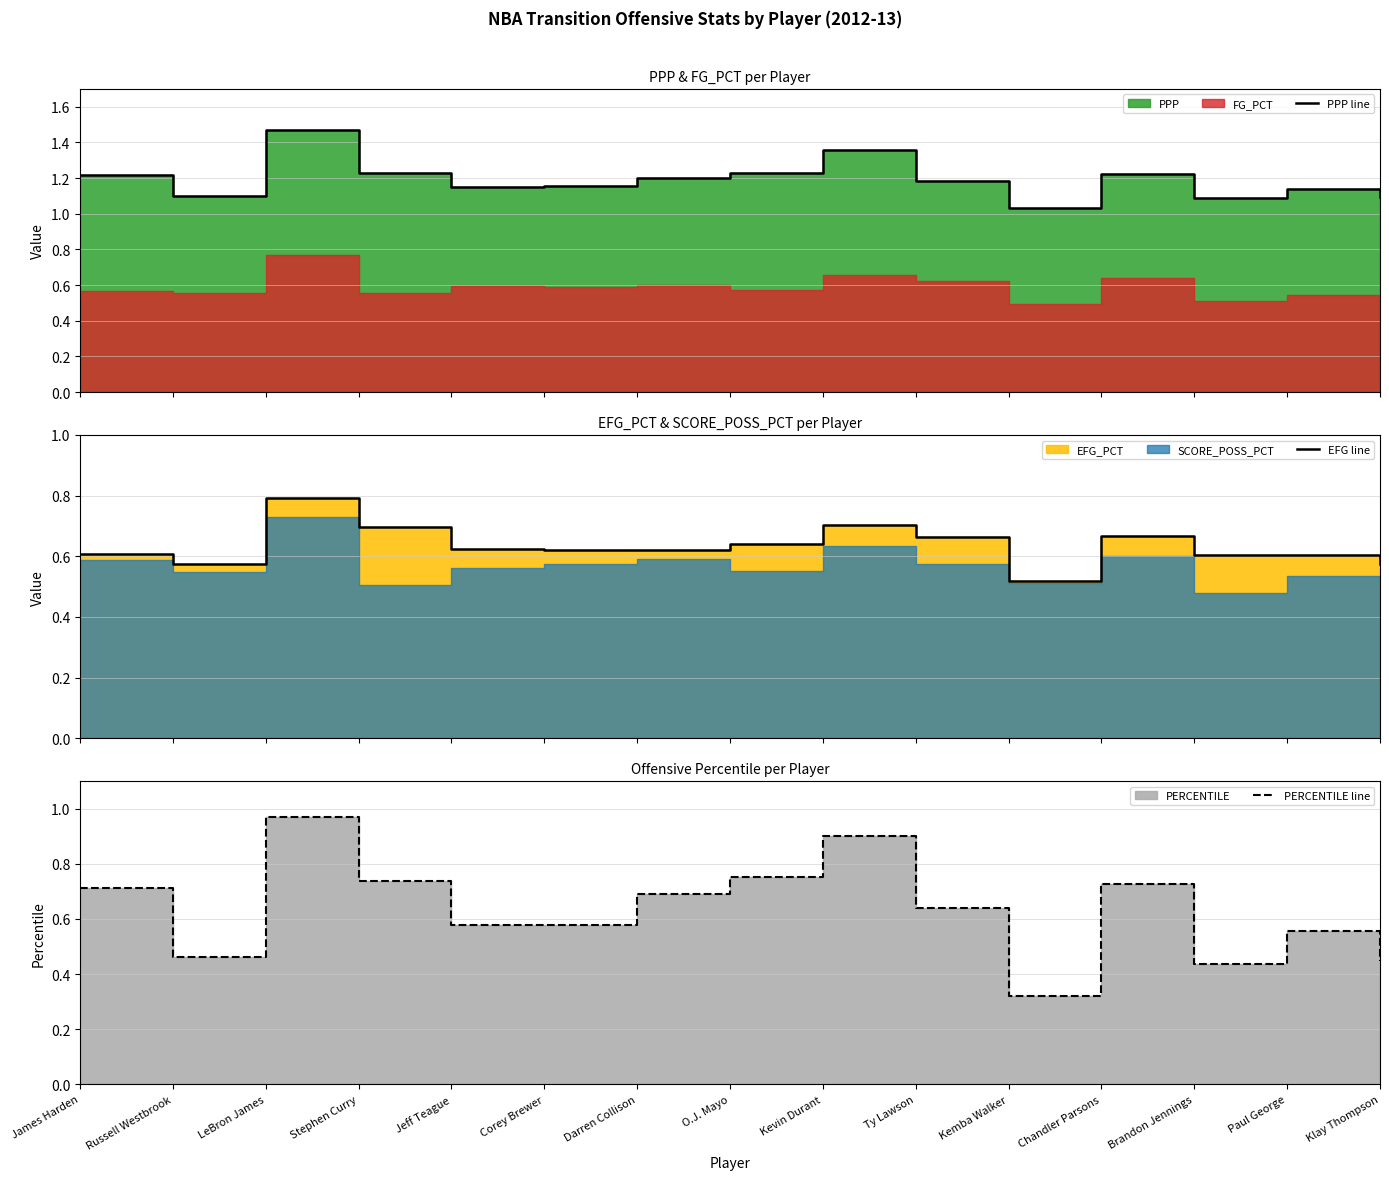

In PPP line, how many points are higher than both neighbors (excluding endpoints)?

4